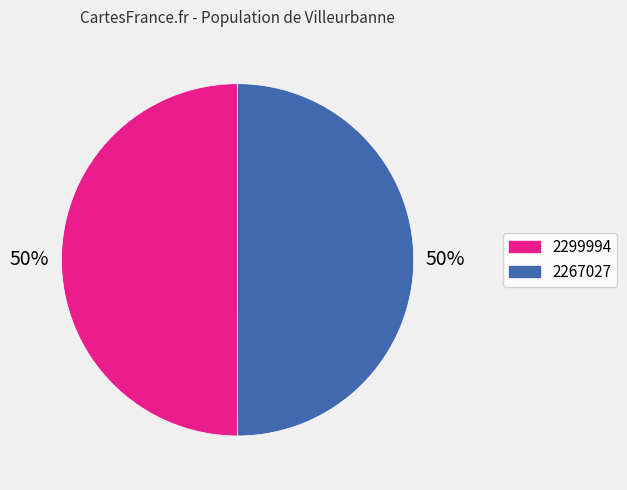

Approximately how many times larger is the value at 2267027 compared to 2299994?

1.0